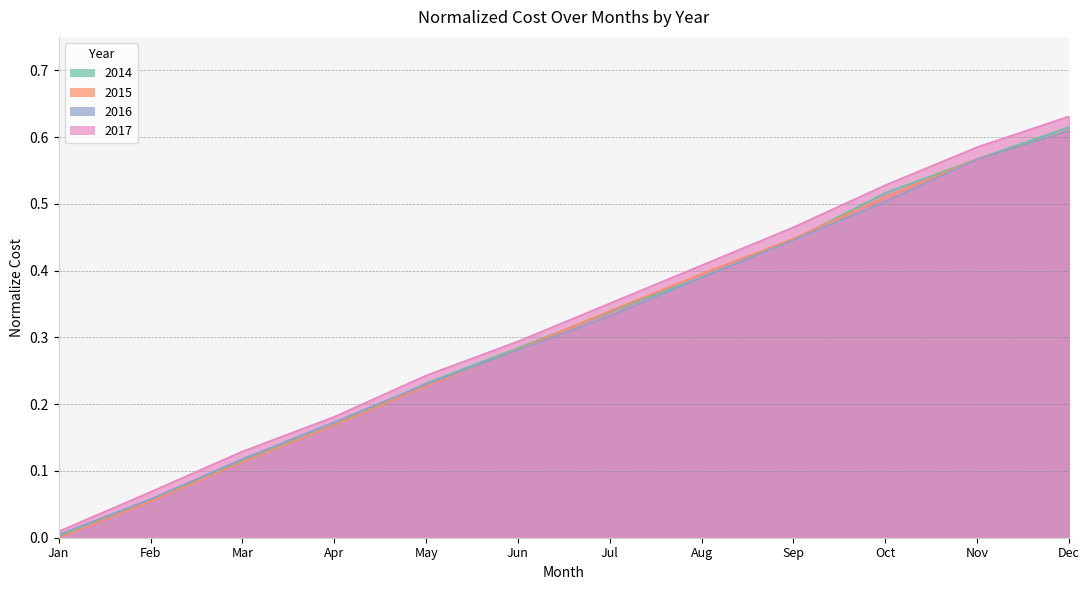

At which category is the sum across all series the highest?

Dec